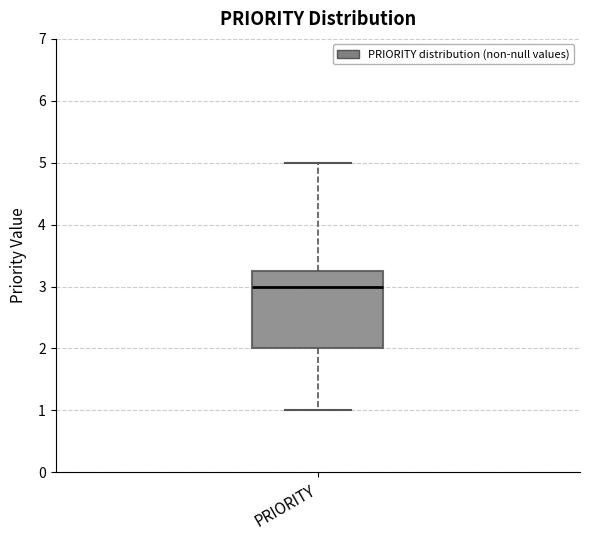

Transcribe this box plot: give where the median line is, the range the box spans, and where the two whiskers end, as read against the y-axis. The values are not printed on the chart, so give them approximately, as read against the axis.

median 3.0, box 2.0 to 3.3, whiskers 1.0 to 5.0